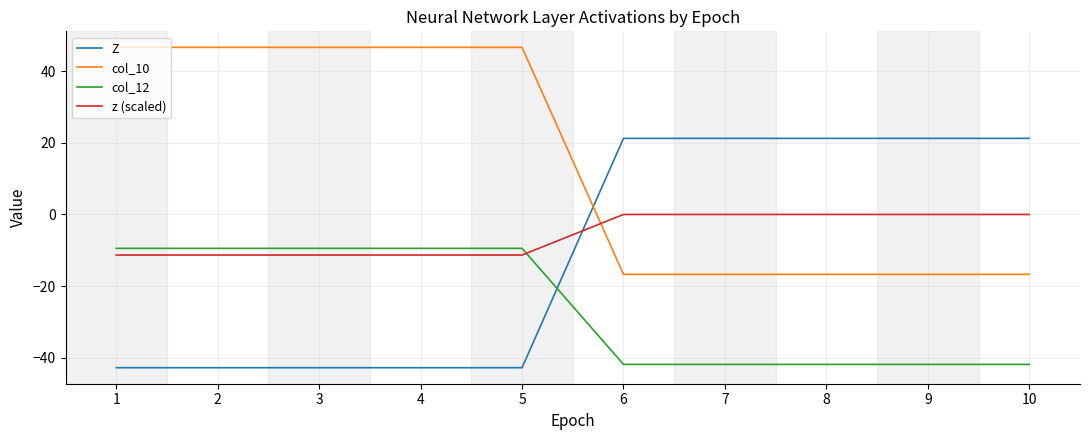

Is the value of z (scaled) at 5 greater than the value of Z at 2?

Yes